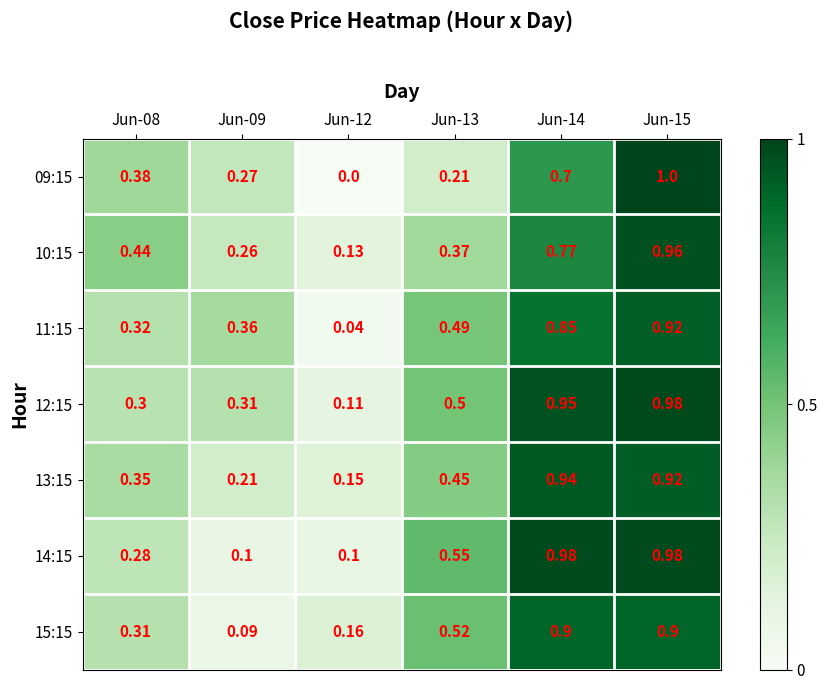

Is the value of 10:15 at Jun-15 greater than the value of 15:15 at Jun-09?

Yes